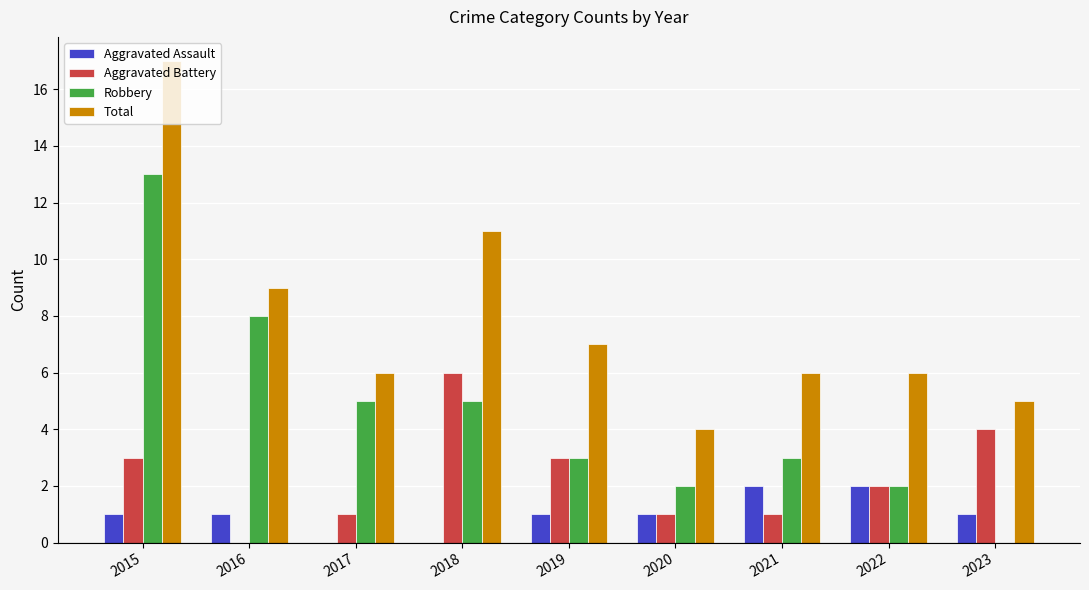

Which category has the highest value in the Aggravated Battery series?

2018